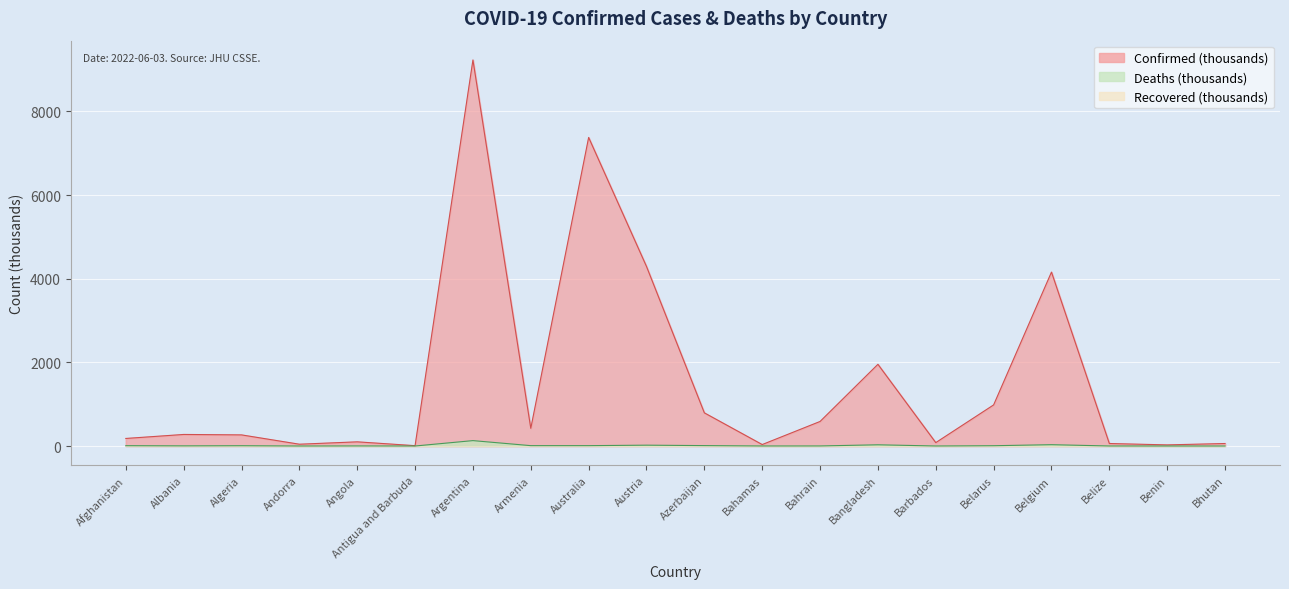

What position from the right is Afghanistan?

20